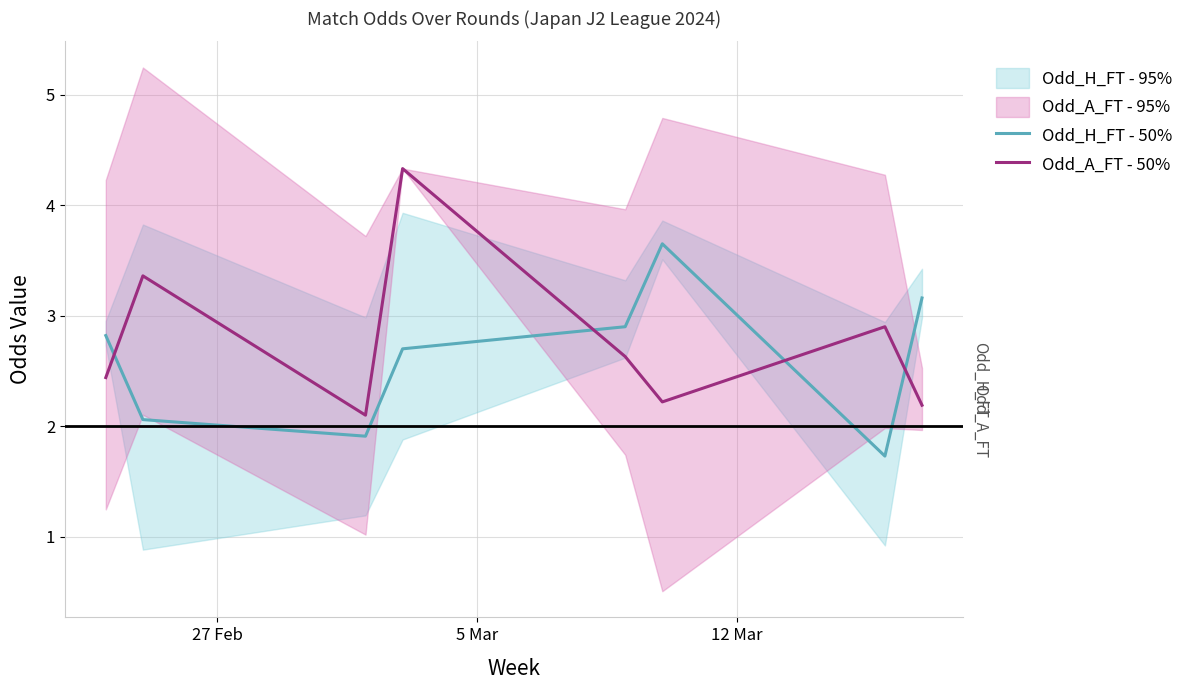

How many lines are shown in the chart?

2